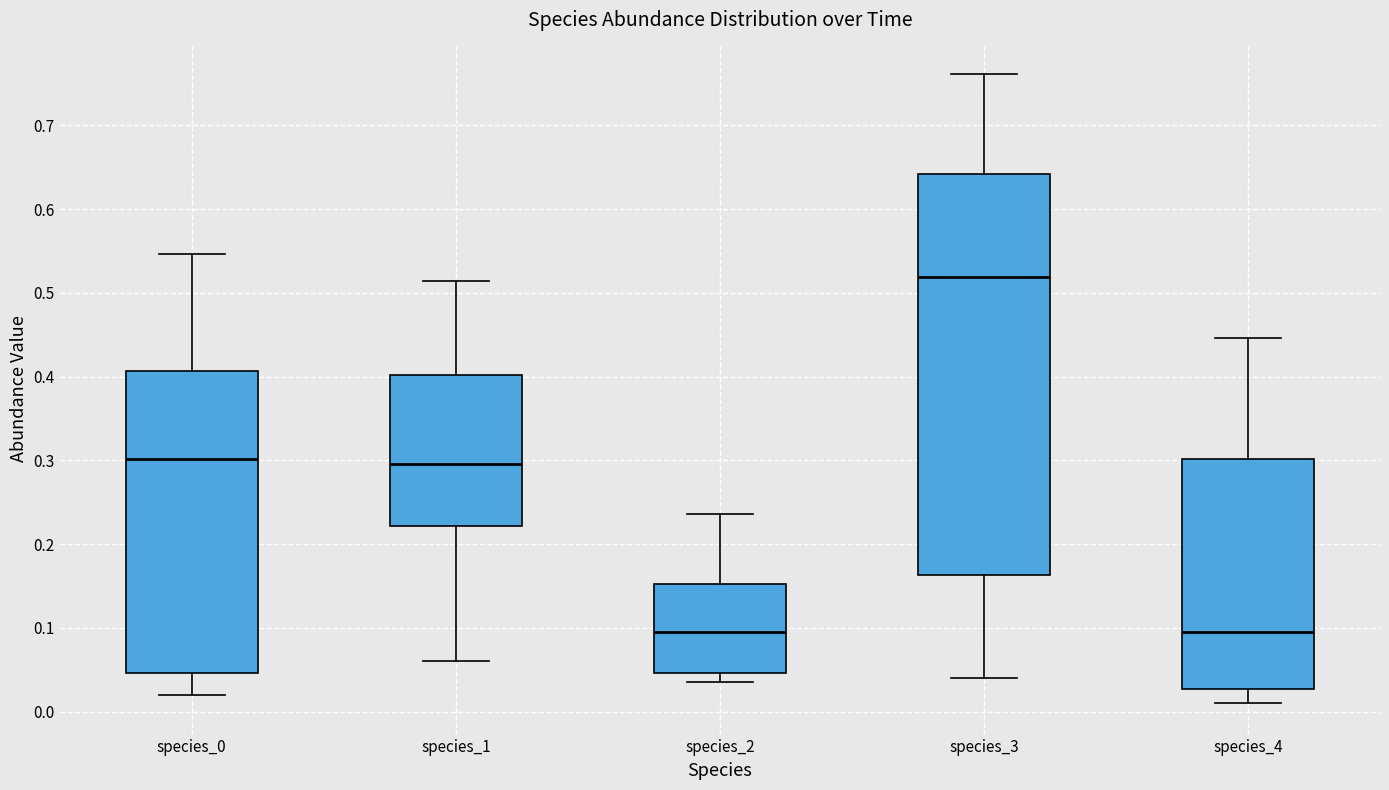

Reading left to right, read every box against the y-axis: the position of its median line, the range the box covers, and the ends of its whiskers. The values are not printed on the chart, so give them approximately, as read against the axis.

species_0: median 0.30, box 0.05 to 0.41, whiskers 0.02 to 0.55
species_1: median 0.30, box 0.22 to 0.40, whiskers 0.06 to 0.51
species_2: median 0.10, box 0.05 to 0.15, whiskers 0.03 to 0.24
species_3: median 0.52, box 0.16 to 0.64, whiskers 0.04 to 0.76
species_4: median 0.10, box 0.03 to 0.30, whiskers 0.01 to 0.45